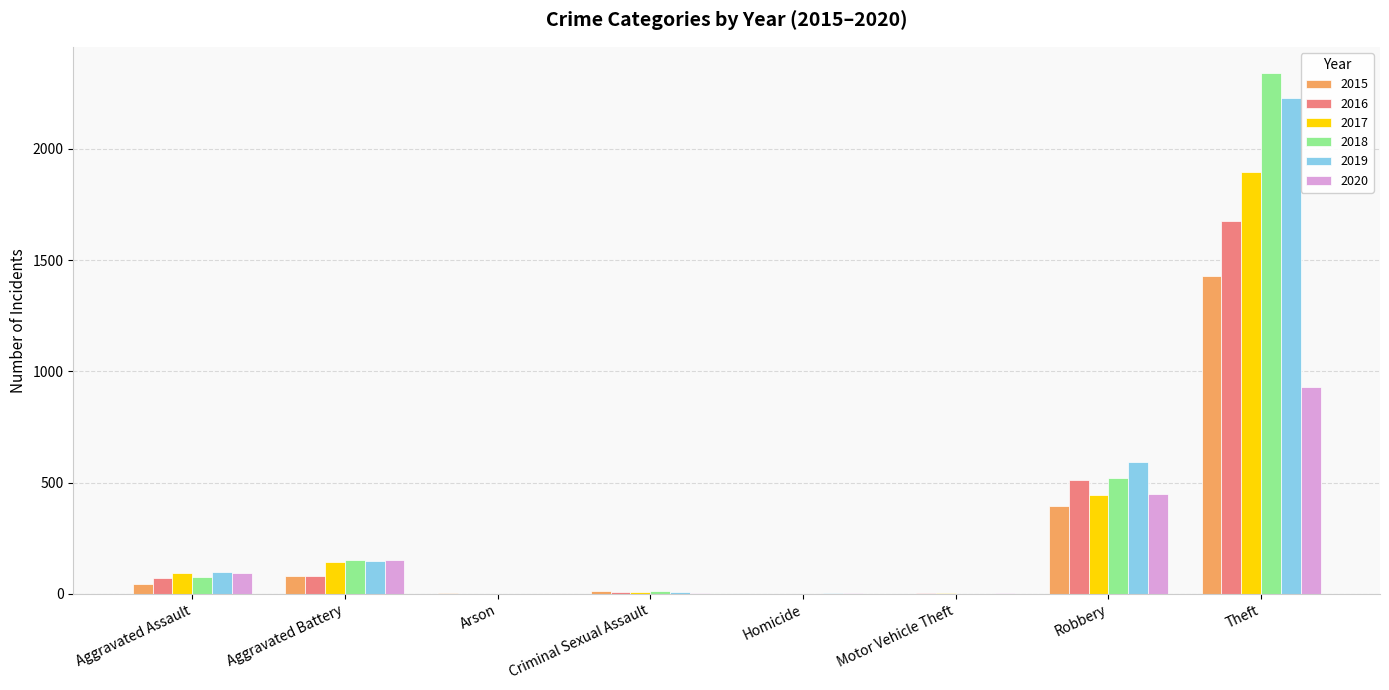

What is the average value of the 2017 series?

324